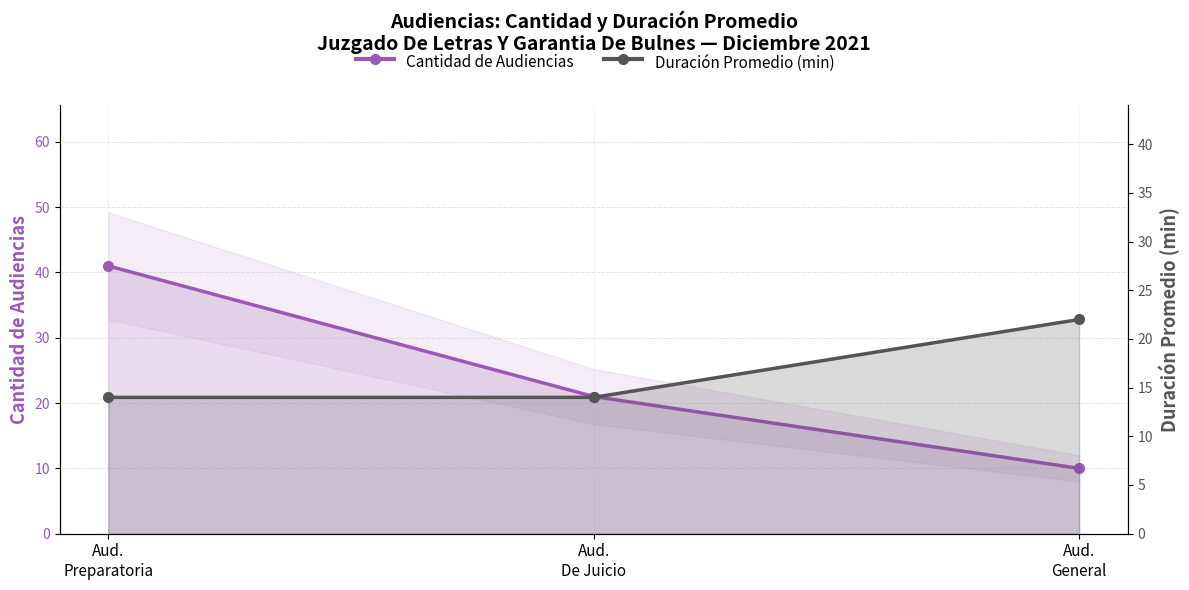

What is the label of the 2nd point from the left?

Aud.
De Juicio